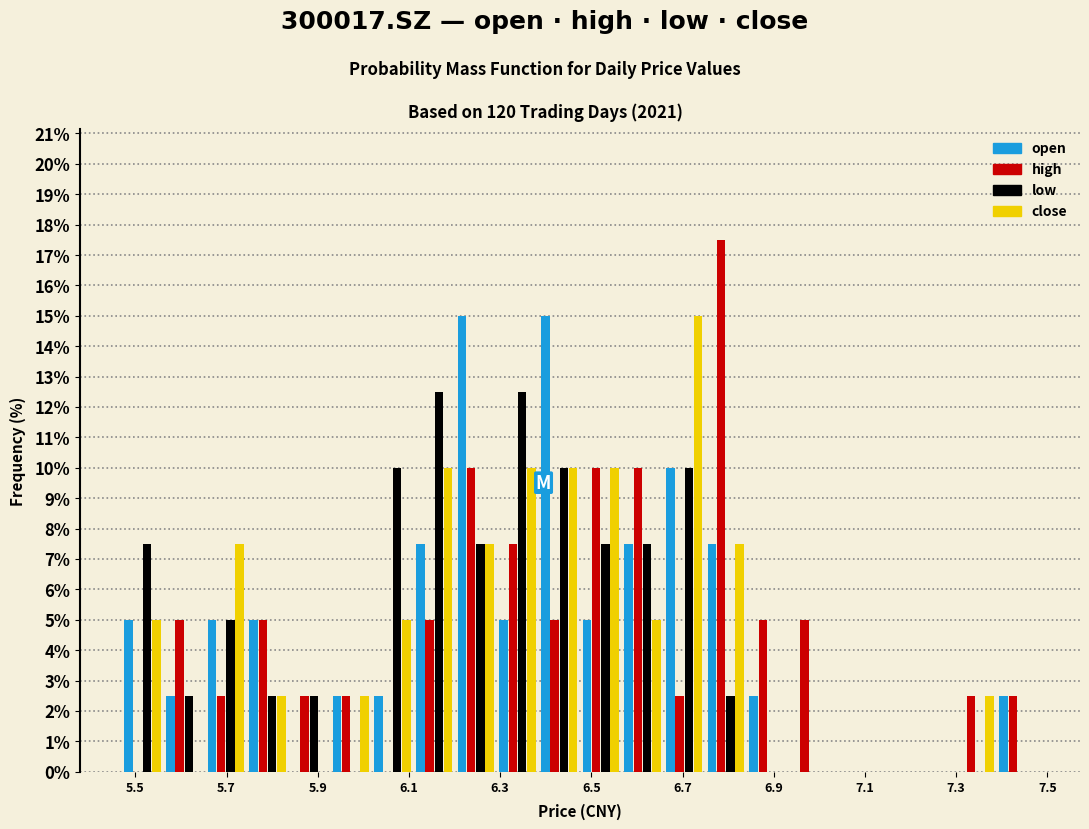

Reading left to right, transcribe this chart: for each range on the x-axis, give the height of each series' bar. Neither the bar edges nor the heights are printed on the chart, so give them approximately, as read against the axes.

5.48 to 5.56: open=5.0	high=0	low=7.5	close=5.0
5.56 to 5.66: open=2.5	high=5.0	low=2.5	close=0
5.66 to 5.74: open=5.0	high=2.5	low=5.0	close=7.5
5.74 to 5.84: open=5.0	high=5.0	low=2.5	close=2.5
5.84 to 5.92: open=0	high=2.5	low=2.5	close=0
5.92 to 6.02: open=2.5	high=2.5	low=0	close=2.5
6.02 to 6.10: open=2.5	high=0	low=10.0	close=5.0
6.10 to 6.20: open=7.5	high=5.0	low=12.5	close=10.0
6.20 to 6.30: open=15.0	high=10.0	low=7.5	close=7.5
6.30 to 6.38: open=5.0	high=7.5	low=12.5	close=10.0
6.38 to 6.48: open=15.0	high=5.0	low=10.0	close=10.0
6.48 to 6.56: open=5.0	high=10.0	low=7.5	close=10.0
6.56 to 6.66: open=7.5	high=10.0	low=7.5	close=5.0
6.66 to 6.74: open=10.0	high=2.5	low=10.0	close=15.0
6.74 to 6.84: open=7.5	high=17.5	low=2.5	close=7.5
6.84 to 6.94: open=2.5	high=5.0	low=0	close=0
6.94 to 7.02: open=0	high=5.0	low=0	close=0
7.02 to 7.12: open=0	high=0	low=0	close=0
7.12 to 7.20: open=0	high=0	low=0	close=0
7.20 to 7.30: open=0	high=0	low=0	close=0
7.30 to 7.38: open=0	high=2.5	low=0	close=2.5
7.38 to 7.48: open=2.5	high=2.5	low=0	close=0